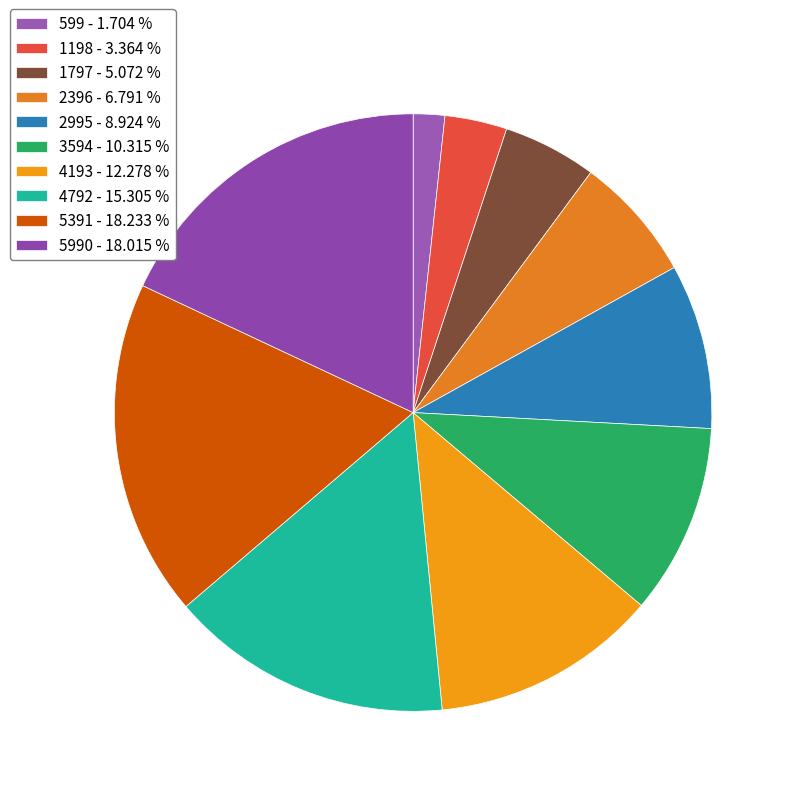

How many segments does this pie chart have?

10